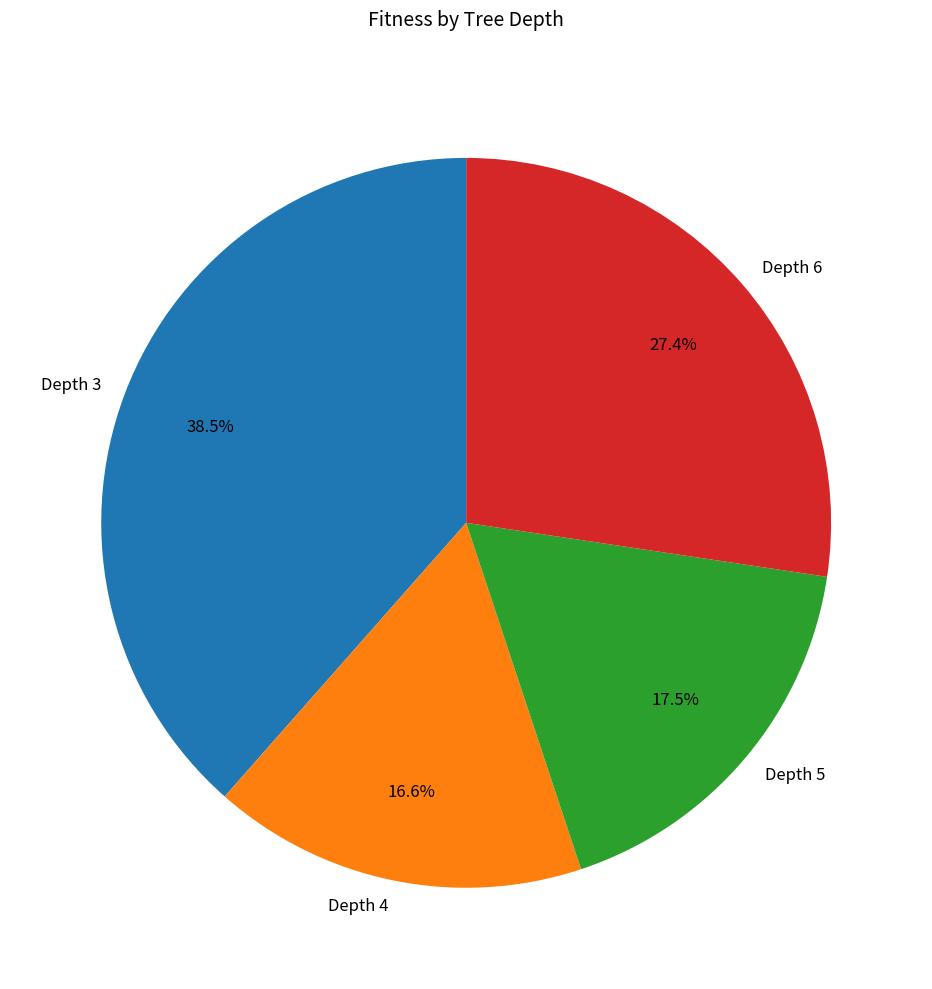

Which slice is the largest?

Depth 3